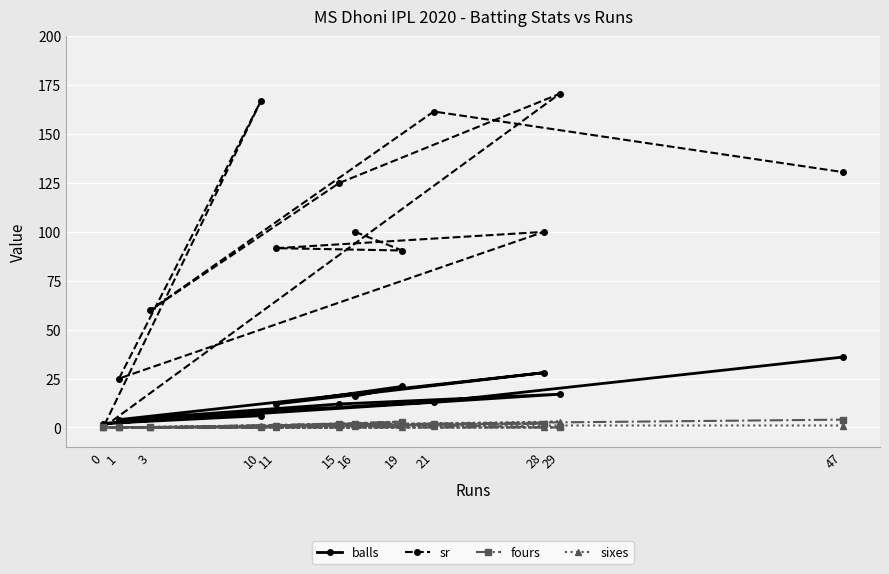

Which series has the largest total across all categories?

sr